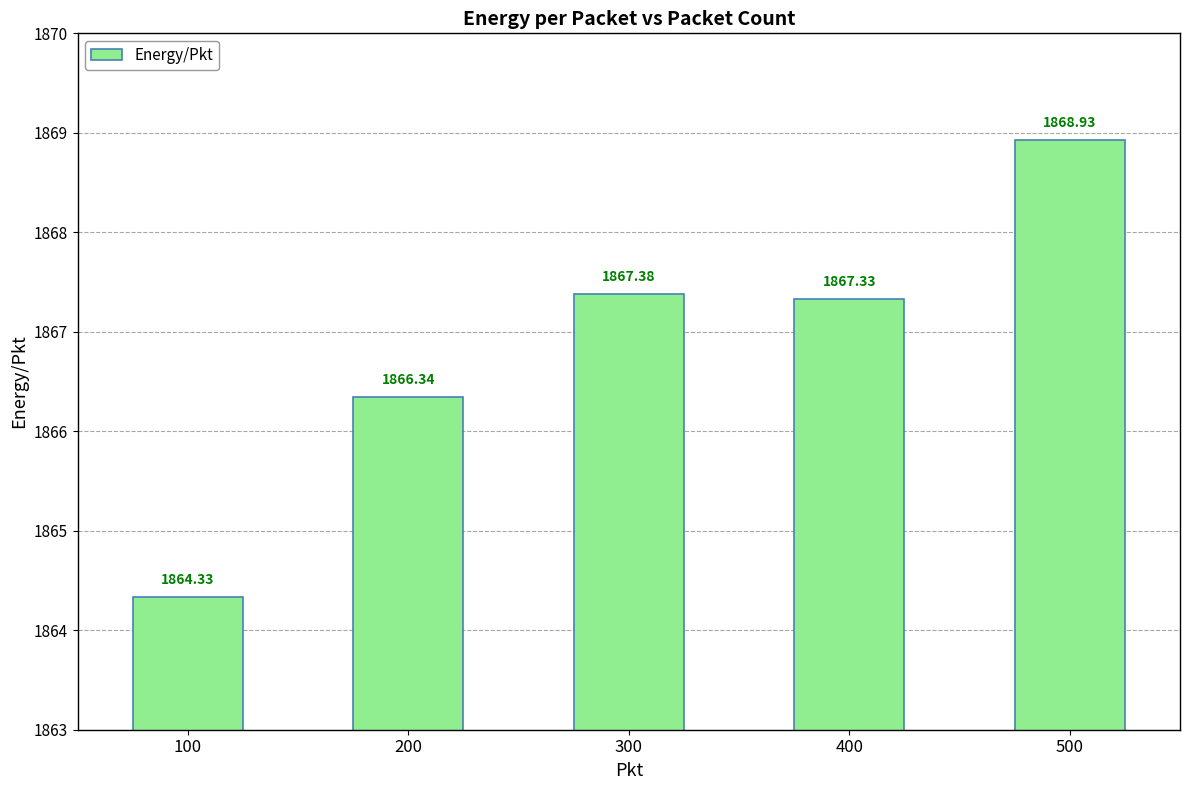

What value does the data have at 500?

1868.9